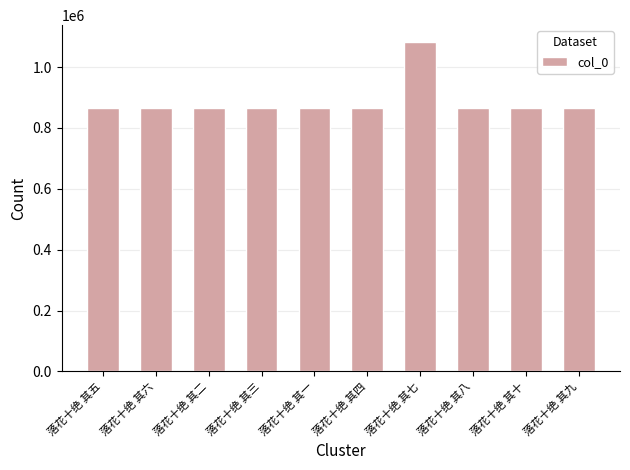

Where does the data first go above 866460?

落花十绝 其六